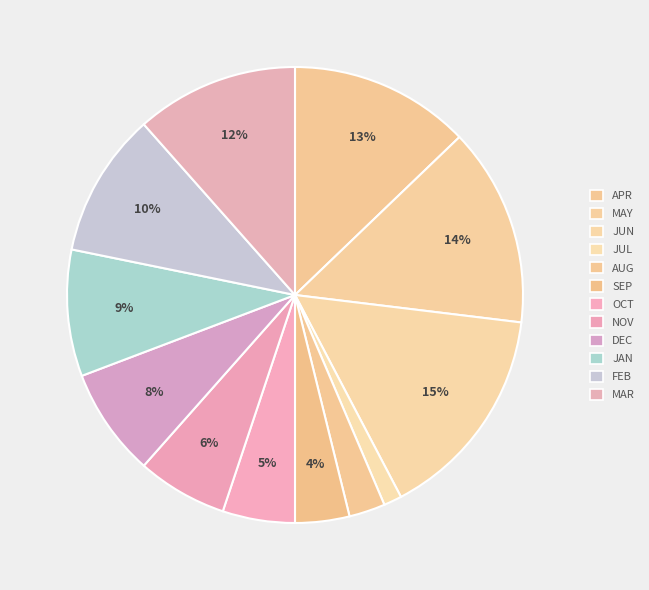

How many segments does this pie chart have?

12